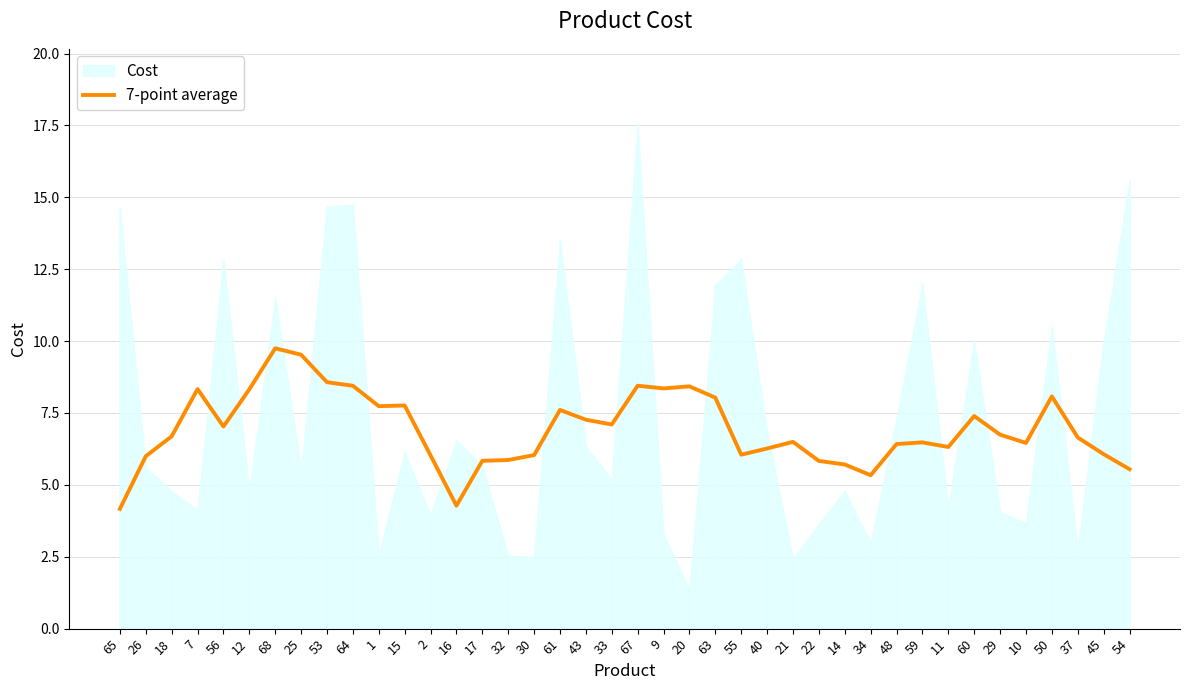

Is it true that 7-point average equals 6.3 at 40?

True